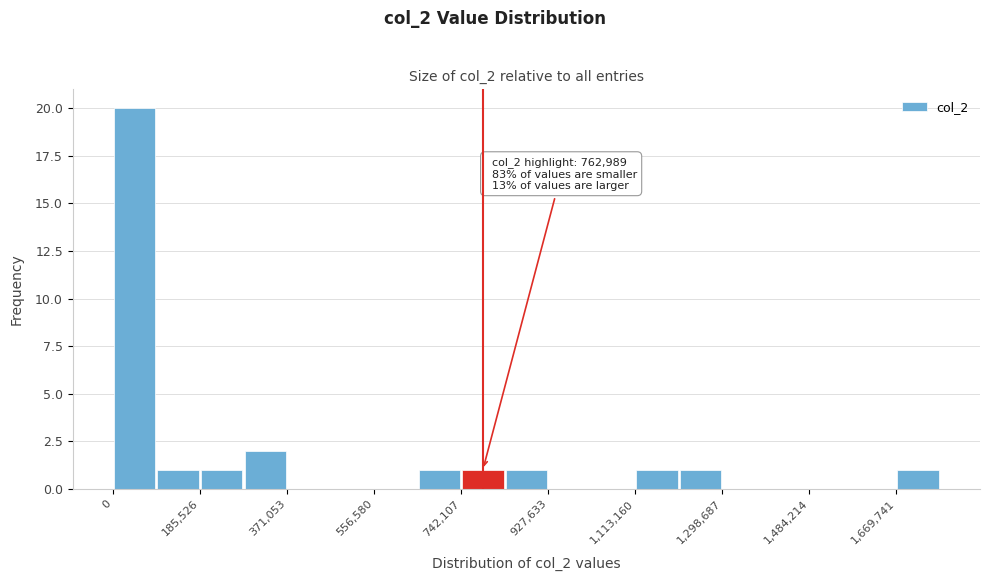

Over which range of the x-axis is the bar tallest?

0 to 100000